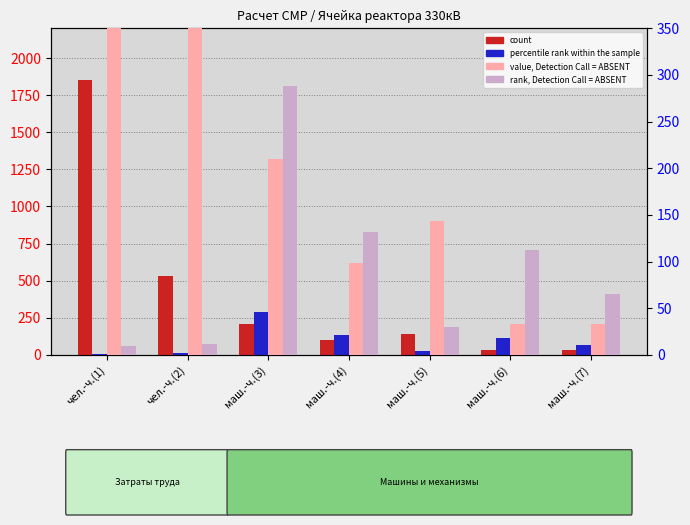

What is the difference between the maximum and minimum values in the value, Detection Call = ABSENT series?

1817.5